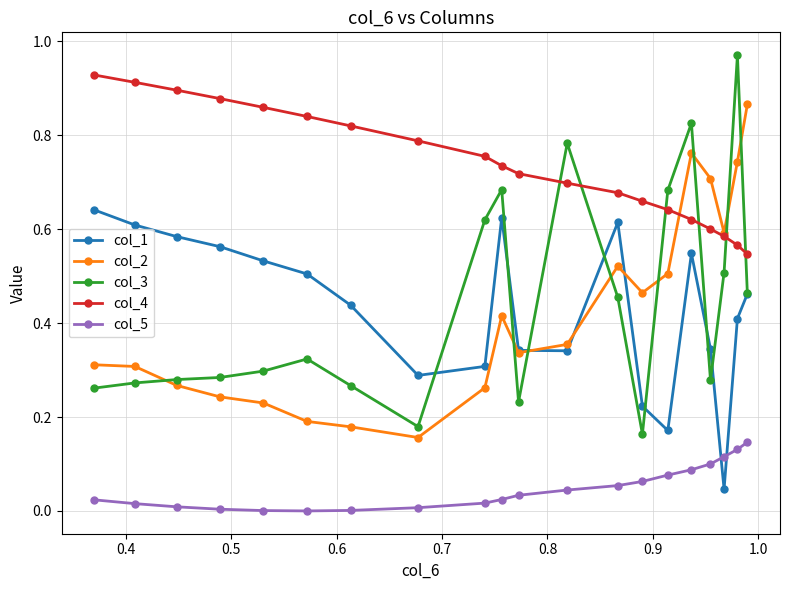

Which series has the widest spread of values?

col_3